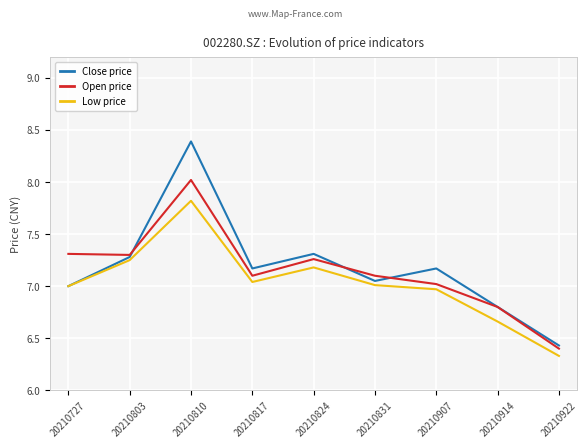

At which category does the chart reach its peak across all series?

20210810